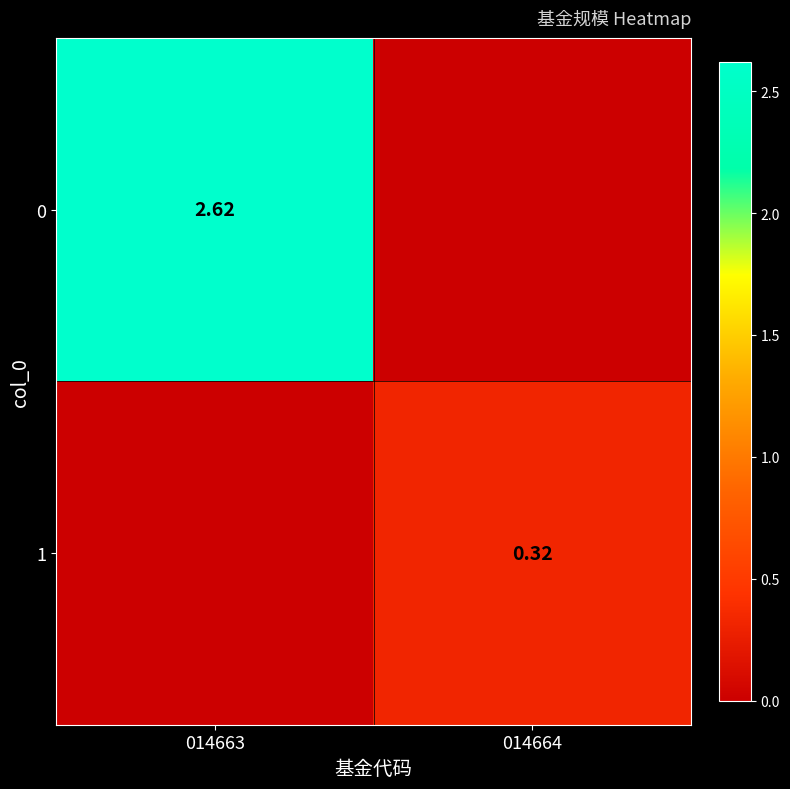

Is the value of 1 at 014664 greater than the value of 0 at 014663?

No